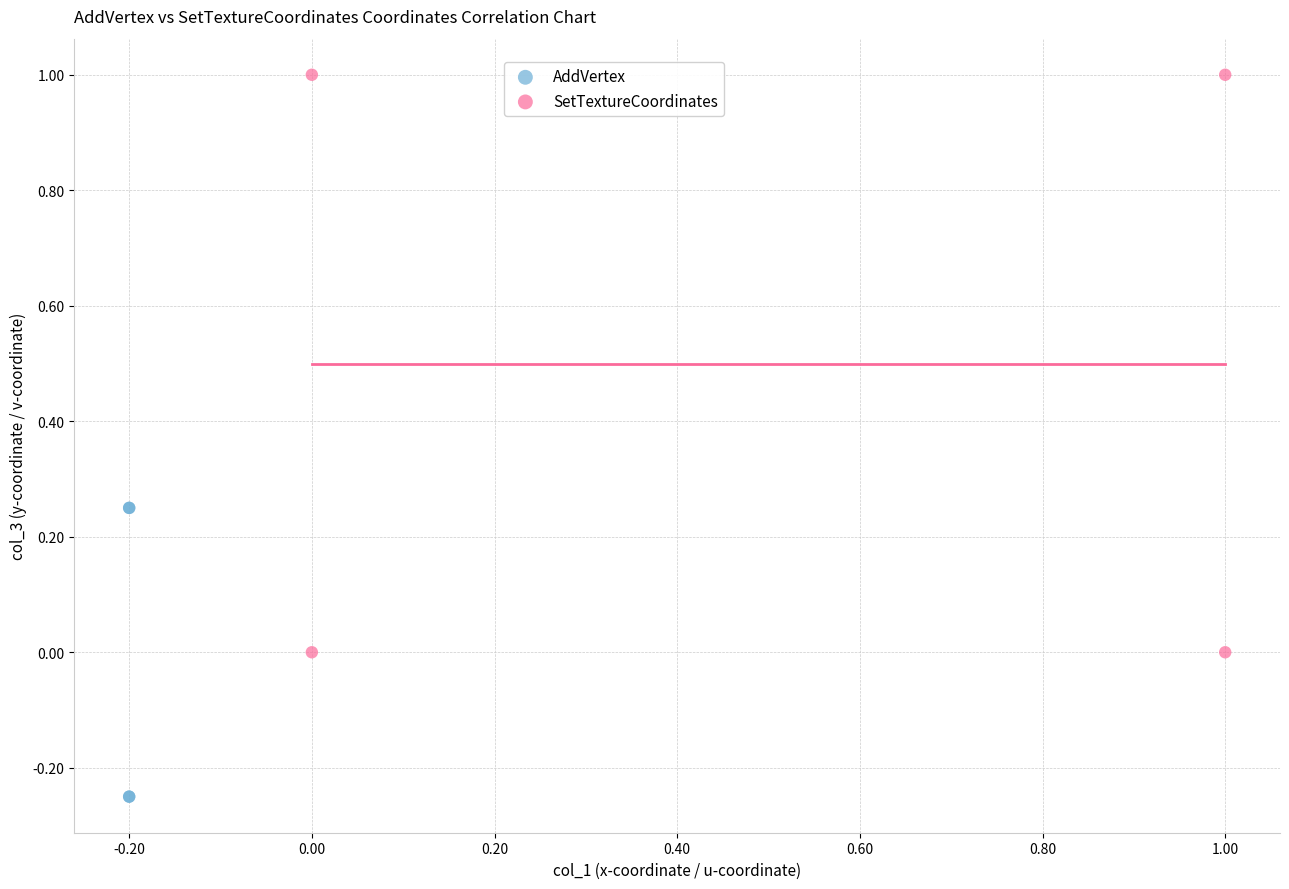

Which series reaches the maximum Y coordinate?

SetTextureCoordinates